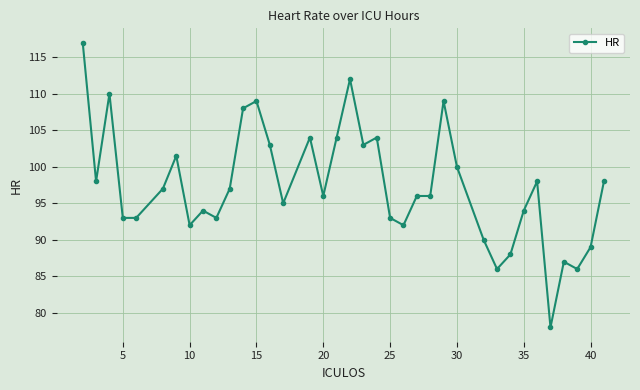

What is the difference between the second highest and second lowest values?

26.0